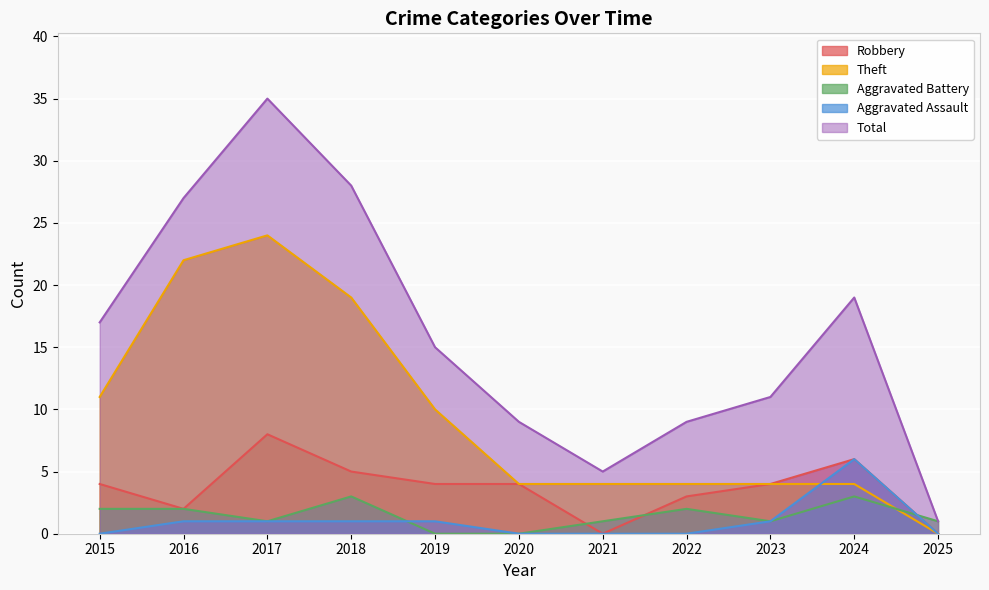

Which category has the highest value in the Theft series?

2017